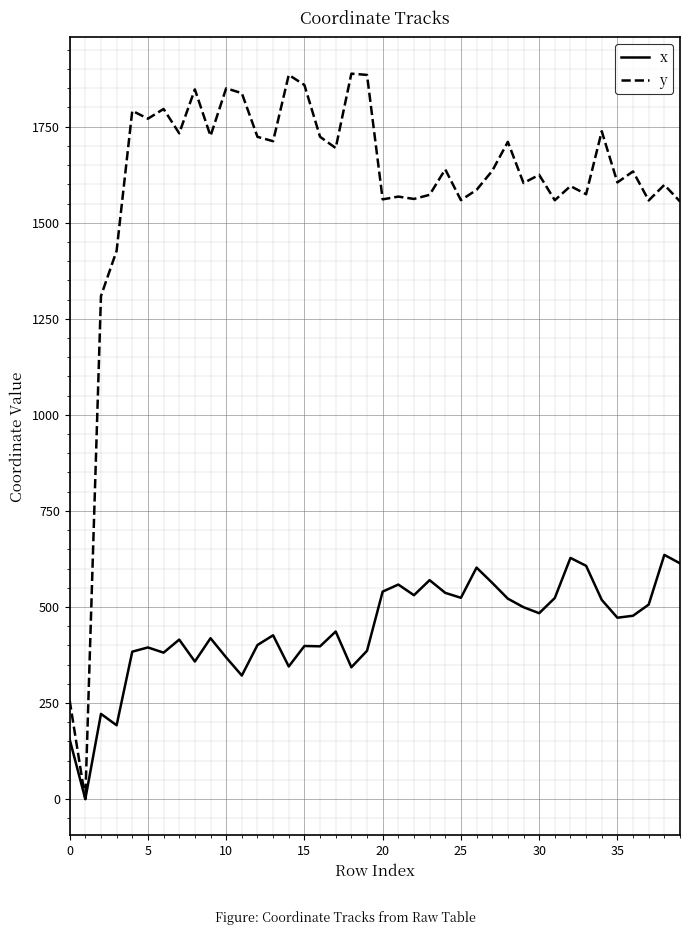

How many positive values does the y series have?

39